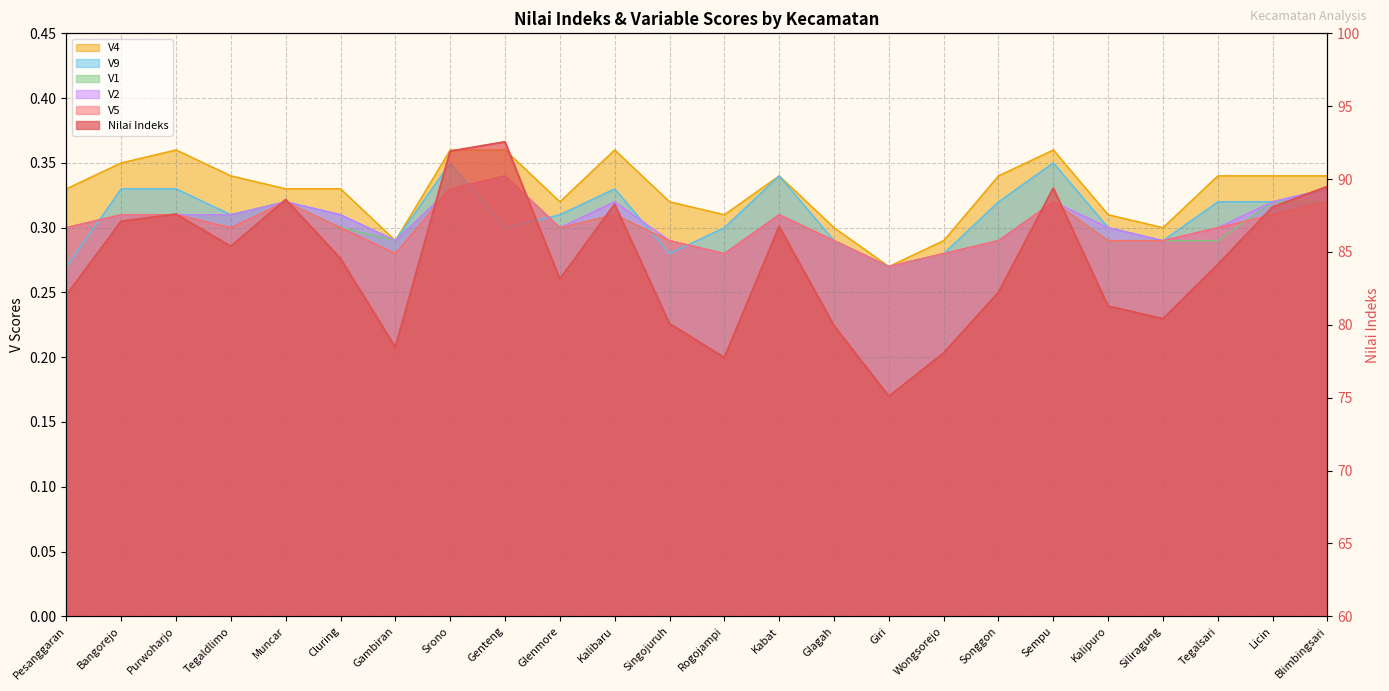

How many interior local valleys does the V9 series have?

6